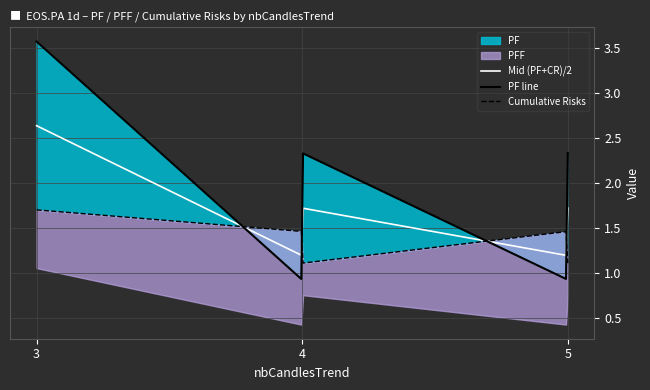

Does the chart display data point markers on the line(s)?

No